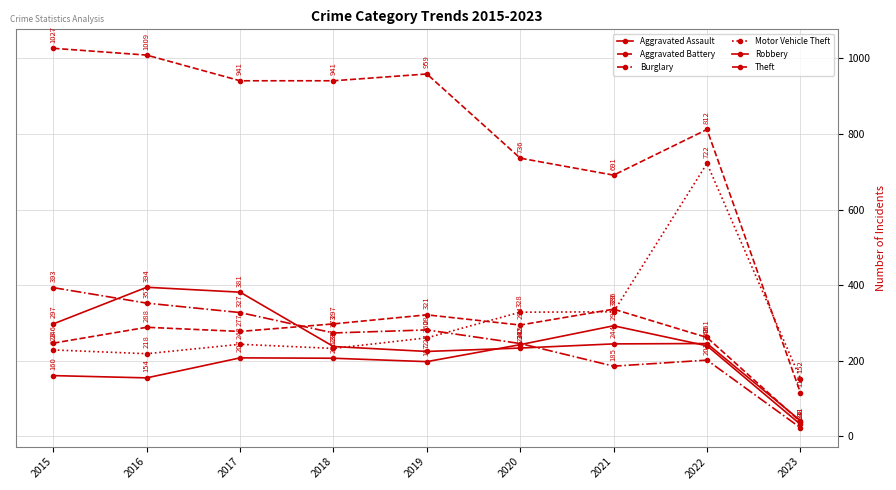

Does the chart have visible grid lines?

Yes